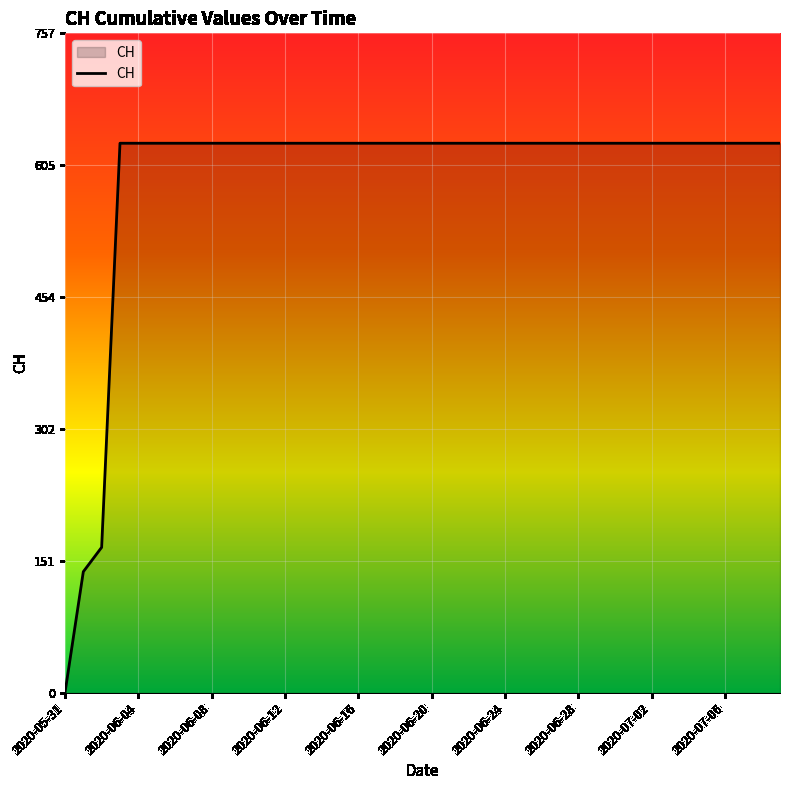

What is the sum of all values?

23653